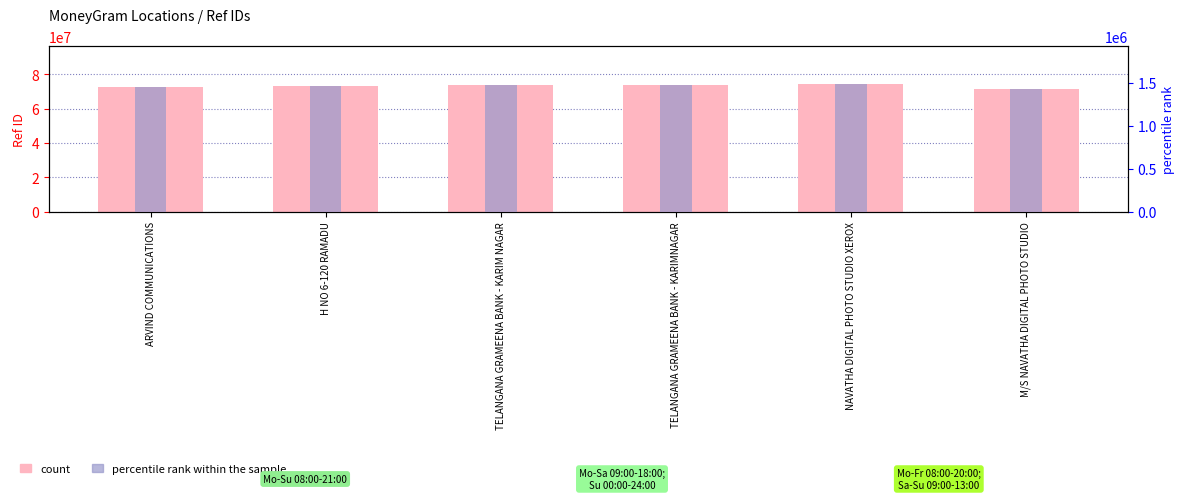

Reading left to right, extract all data points from this chart.

count: 72894684.0	73409405.0	74062582.0	74063277.0	74136890.0	71204291.0
percentile rank within the sample: 1457893.7	1468188.1	1481251.6	1481265.5	1482737.8	1424085.8